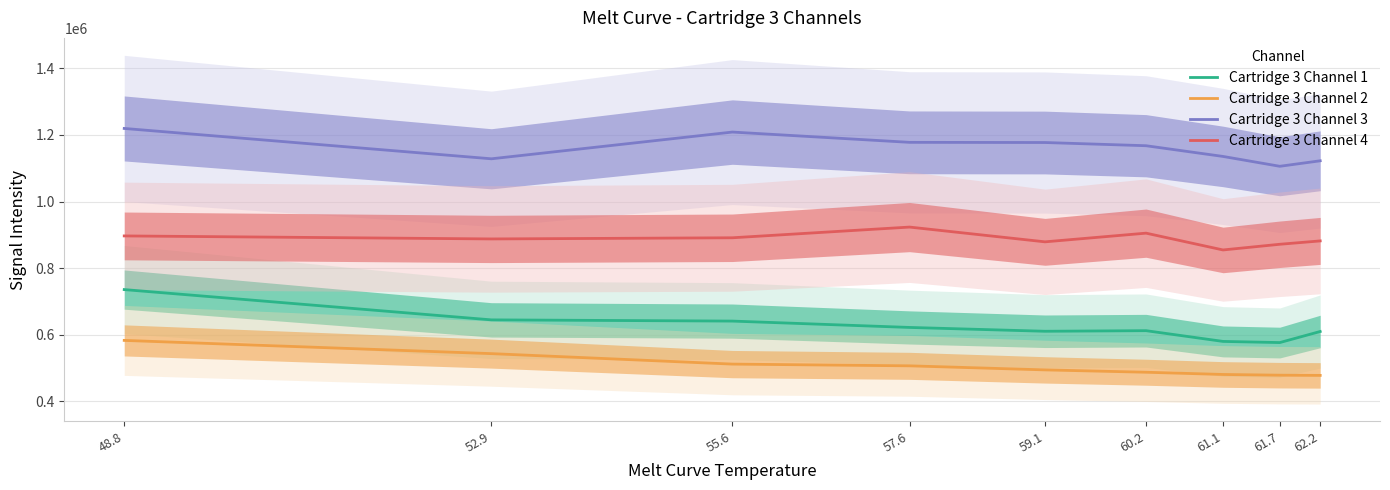

What is the spread (max minus min) of values at 59.1?

682595